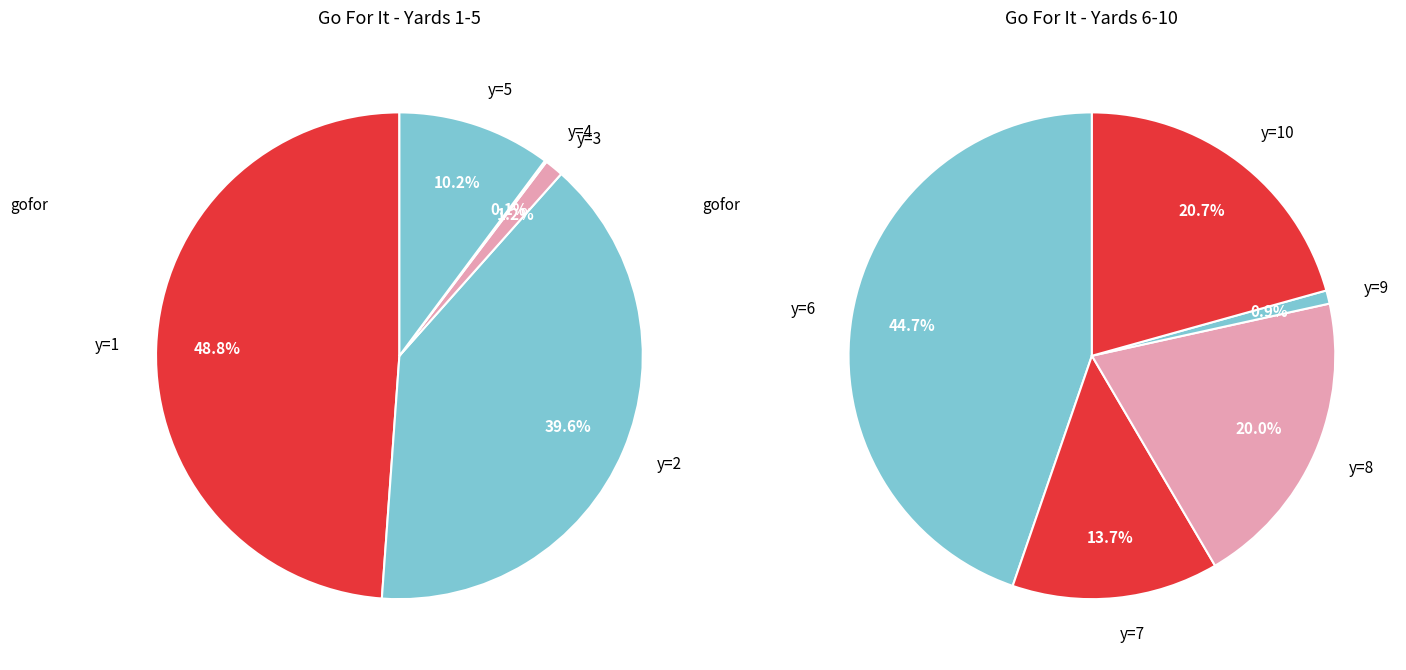

What is the change in value from y=2 to y=6?

+0.2